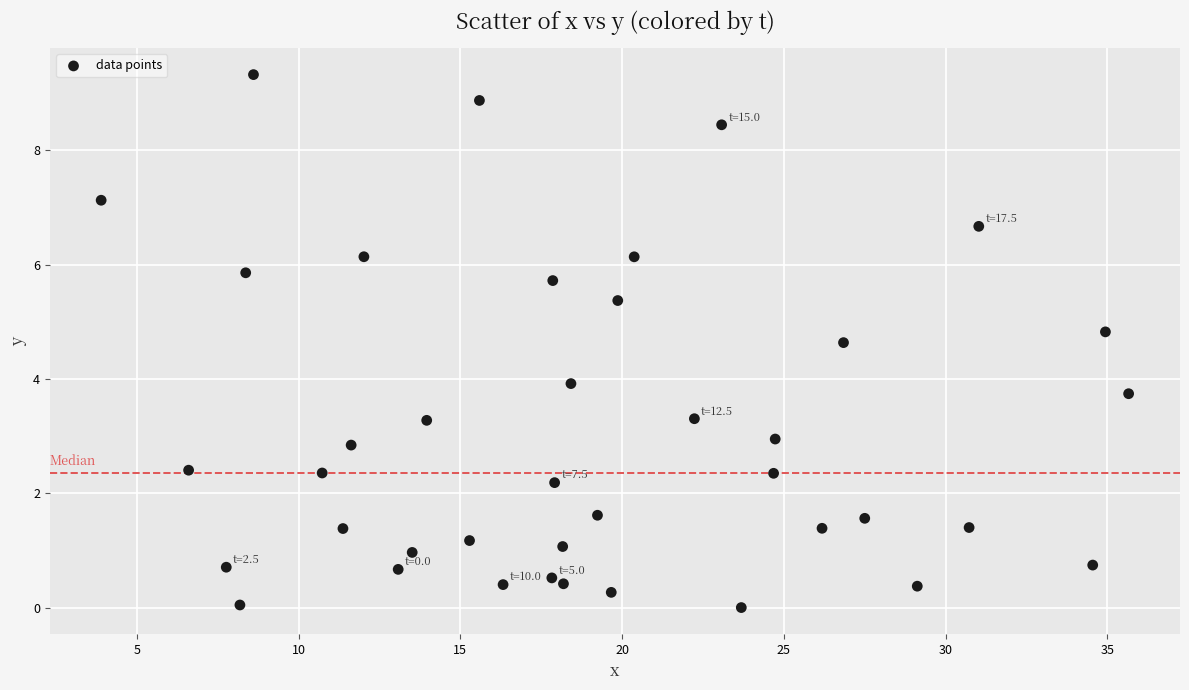

What is the range of Y values (max minus min)?

9.3